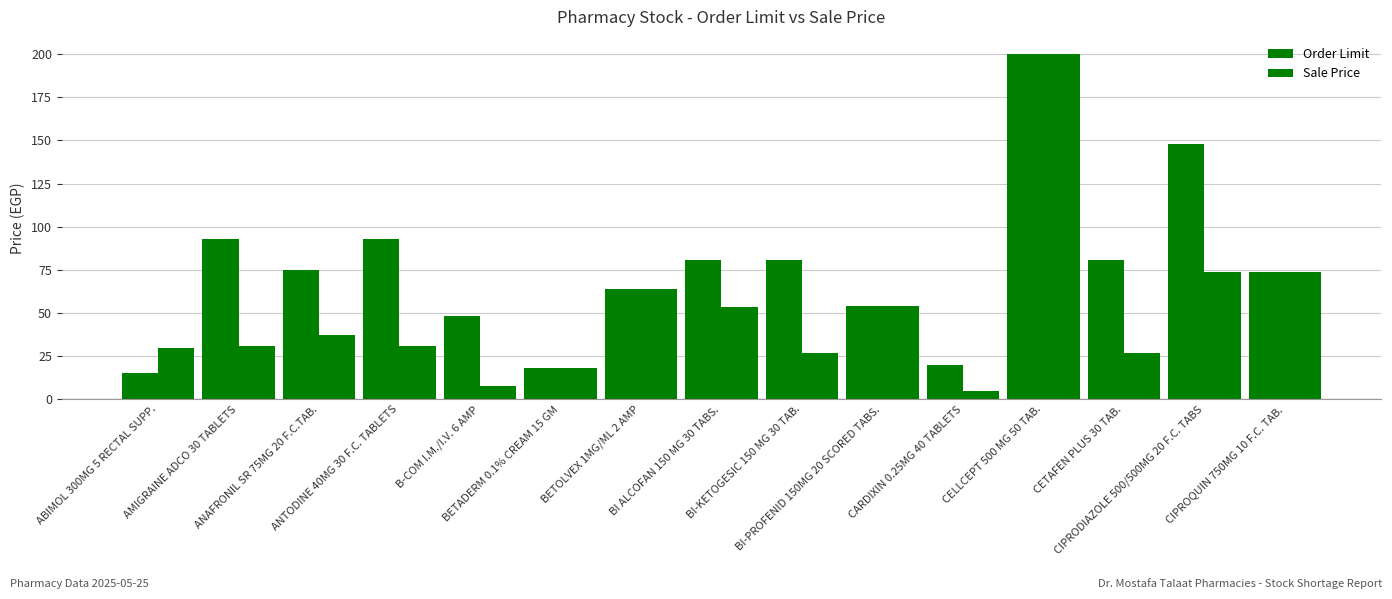

What is the difference between the Sale Price values at CARDIXIN 0.25MG 40 TABLETS and ANAFRONIL SR 75MG 20 F.C.TAB.?

32.5